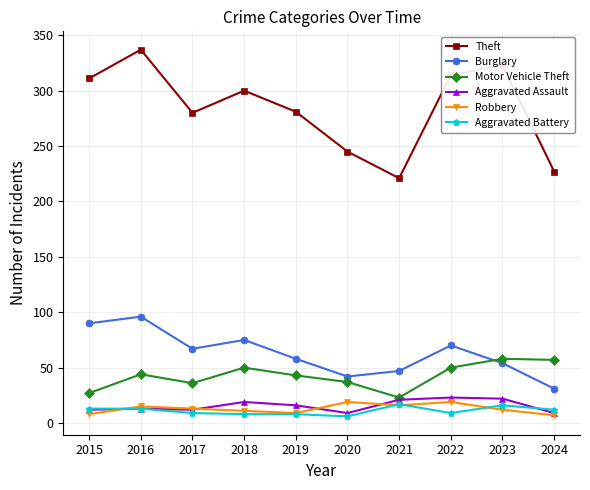

True or false: Motor Vehicle Theft has more than 1 points higher than both neighbors.

True